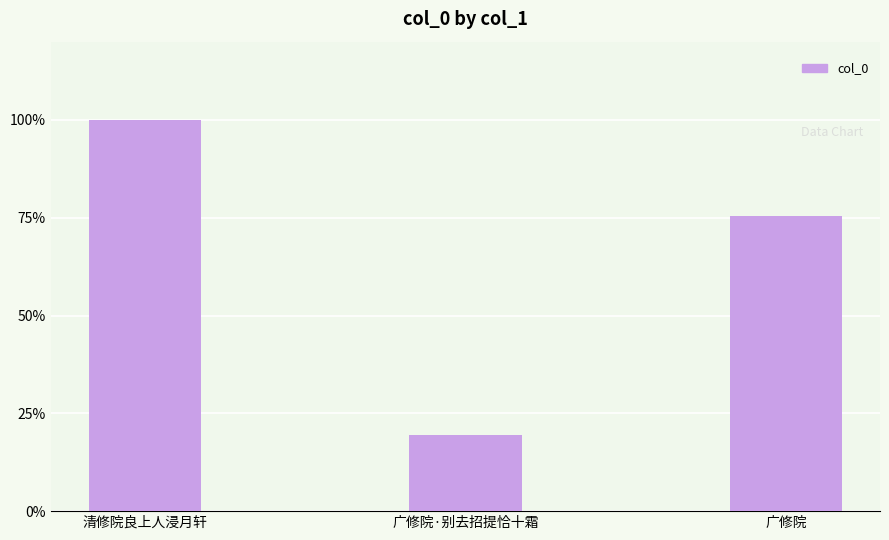

What value does the data have at 清修院良上人浸月轩?

100.0